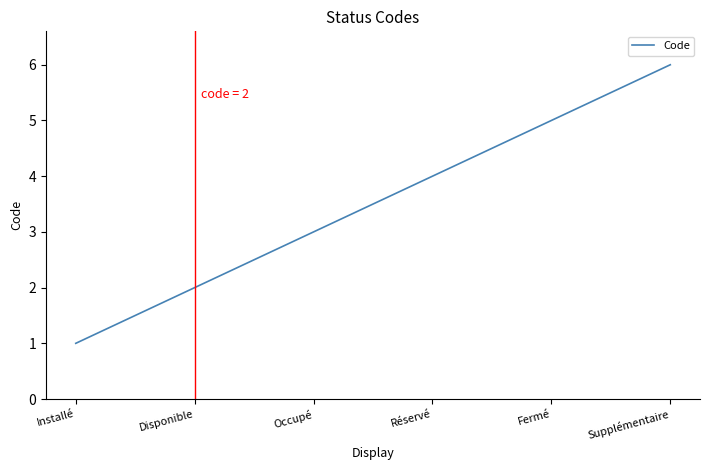

What is the average value?

4